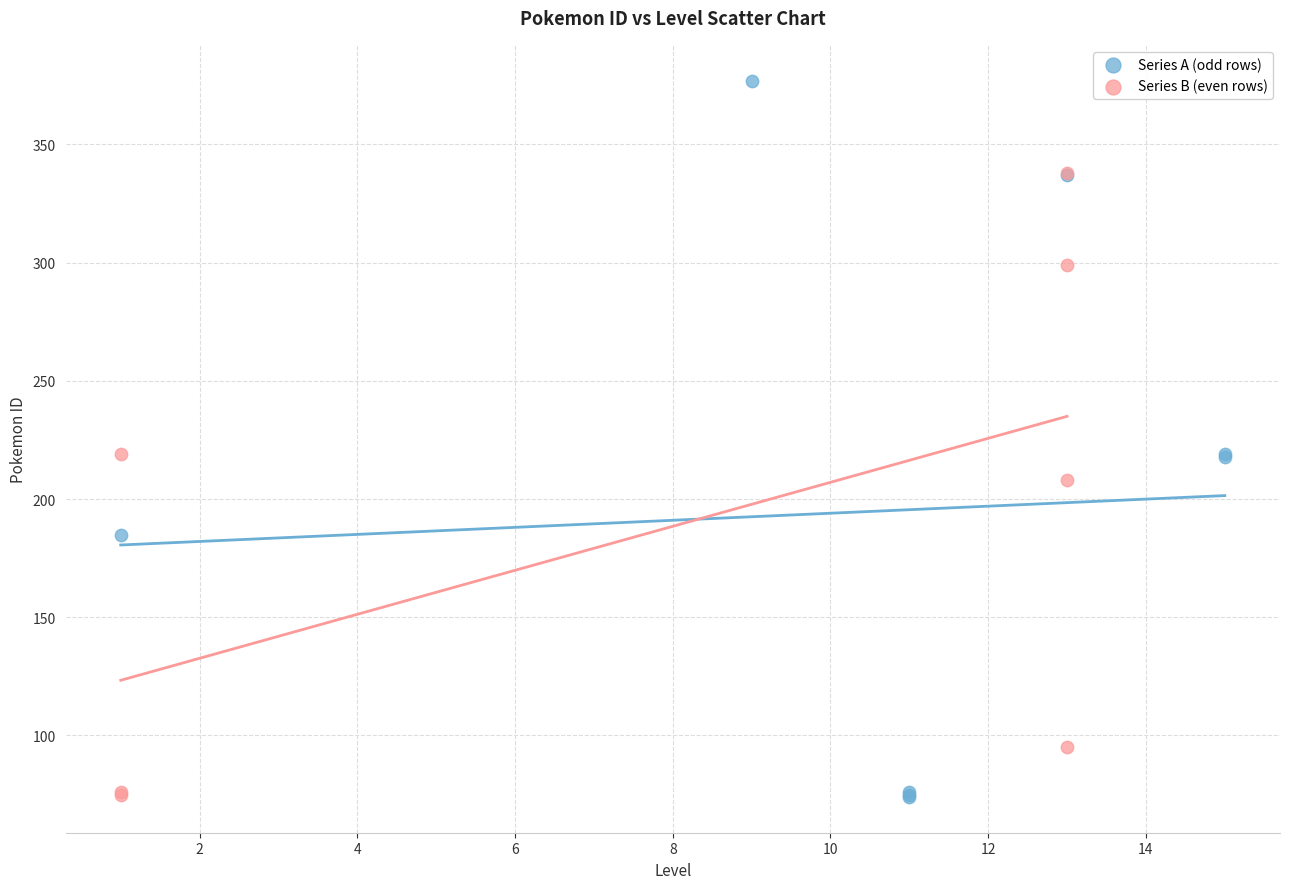

Which series reaches the maximum Y coordinate?

Series A (odd rows)